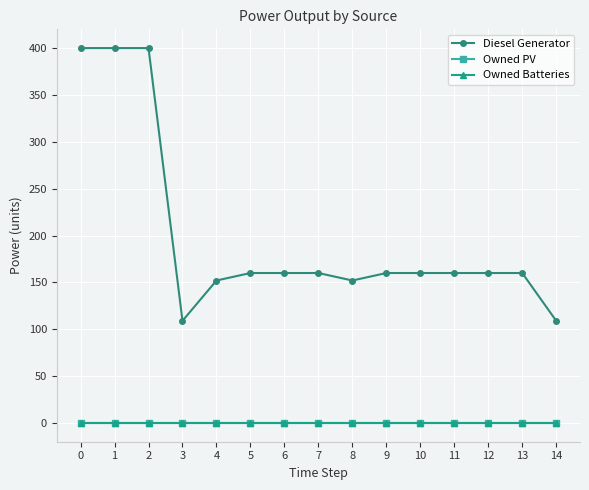

What is the maximum value shown in the chart?

400